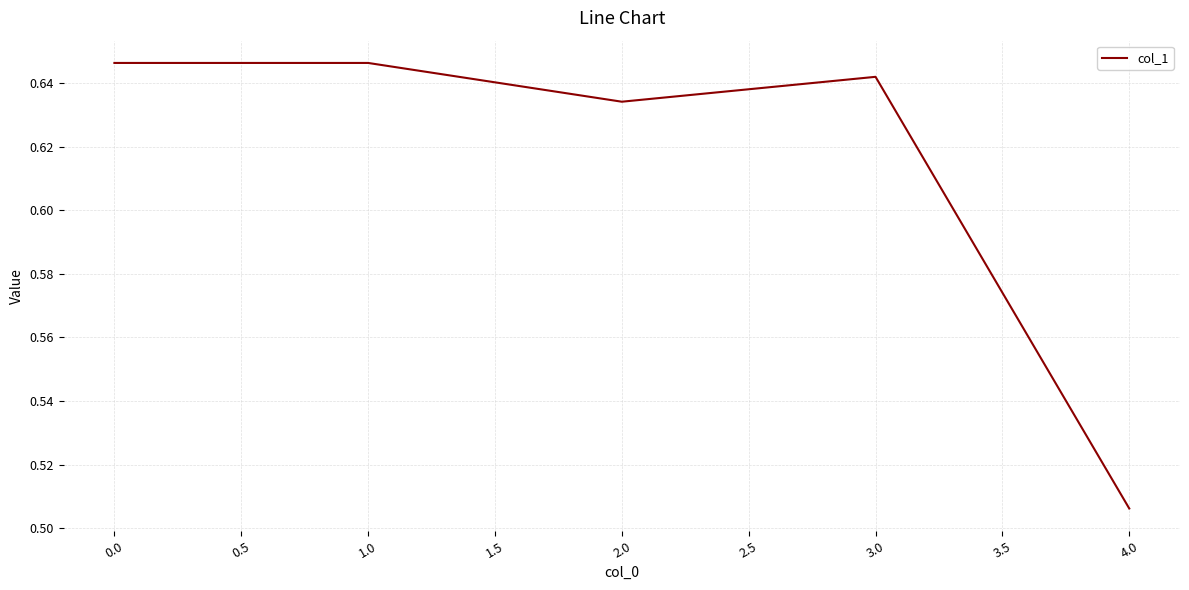

Is it true that the value at 0.0 is 0.2?

False